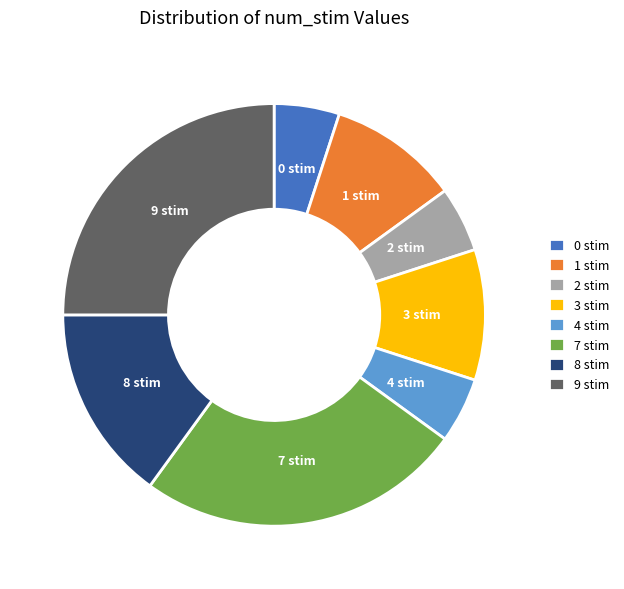

Count the number of slices in the pie.

8